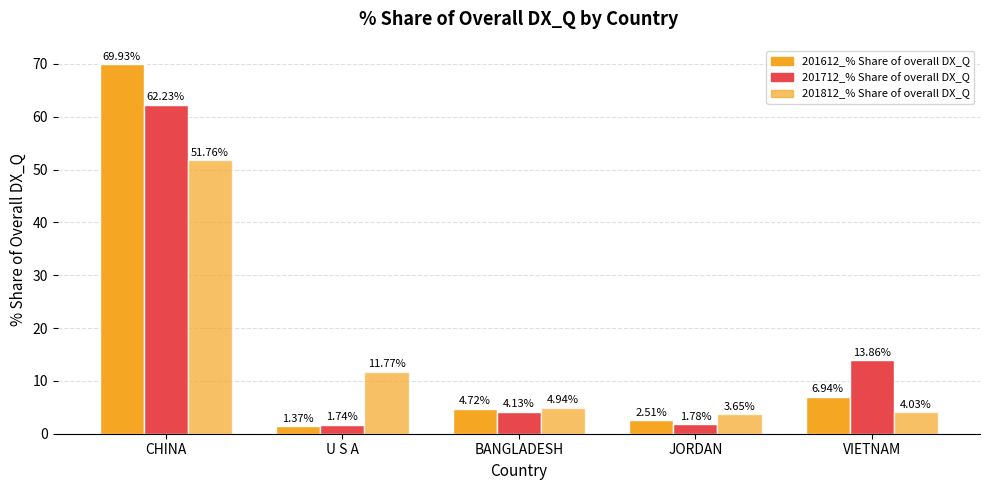

What is the label of the 4th bar from the left?

JORDAN